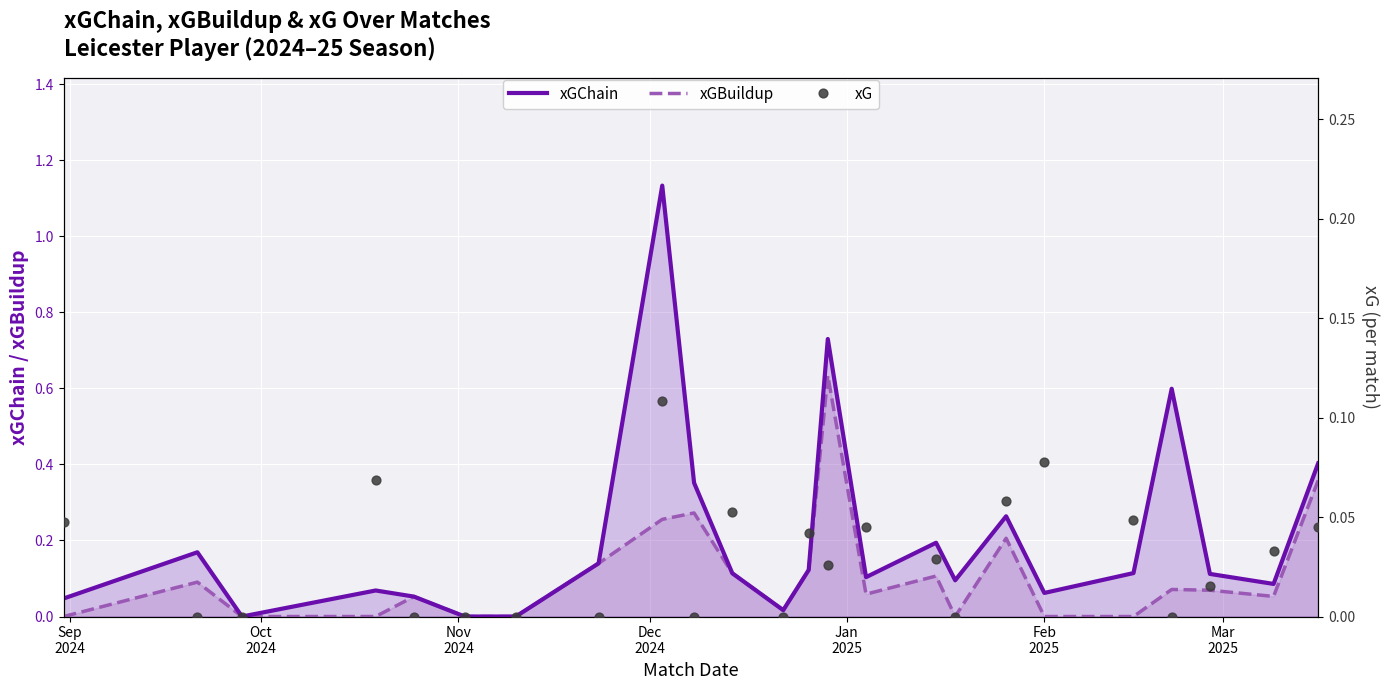

Which series contains the lowest Y value?

xGChain